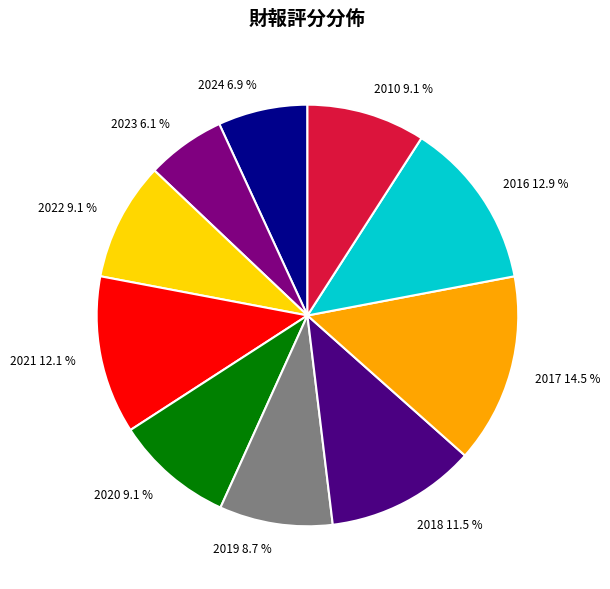

How many segments does this pie chart have?

10